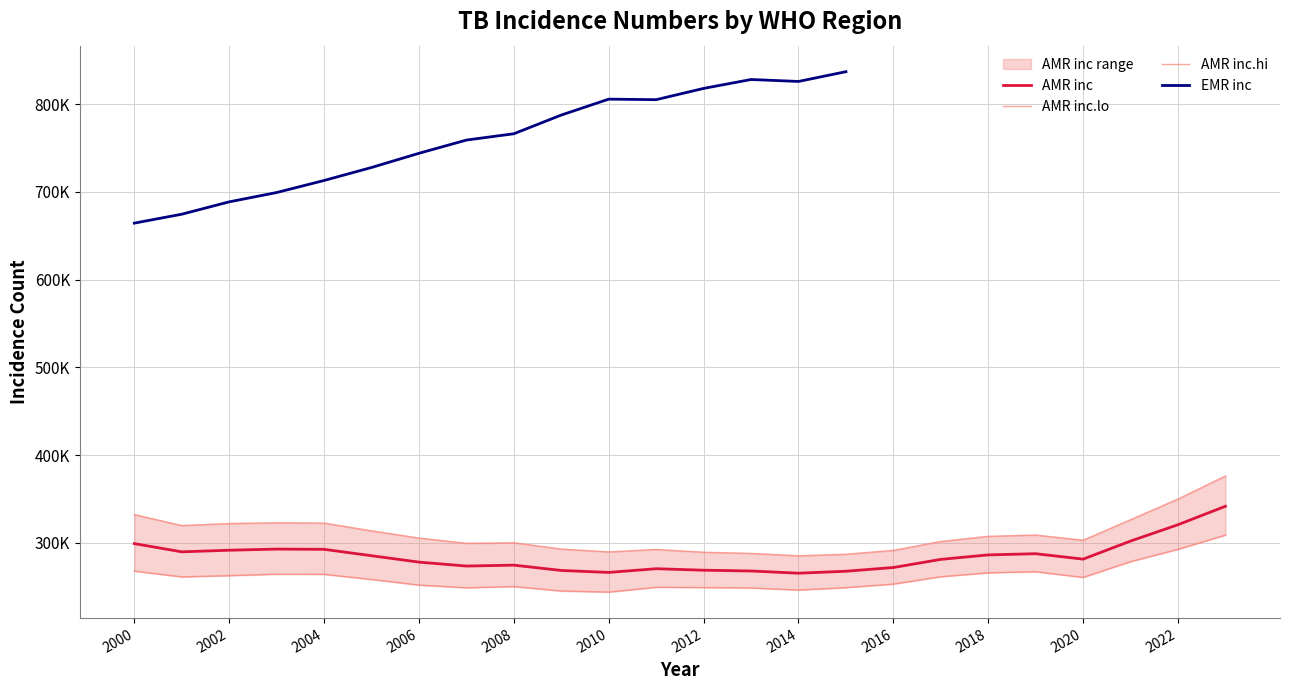

At which label does AMR inc.hi first exceed 305555?

2000